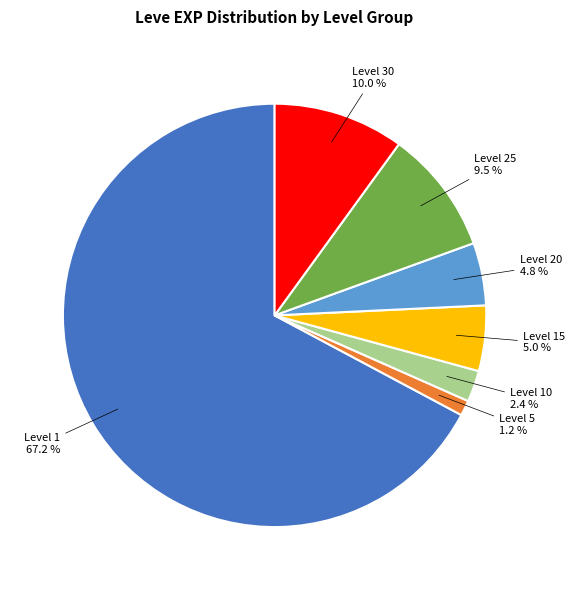

Does any single category account for the majority?

Yes